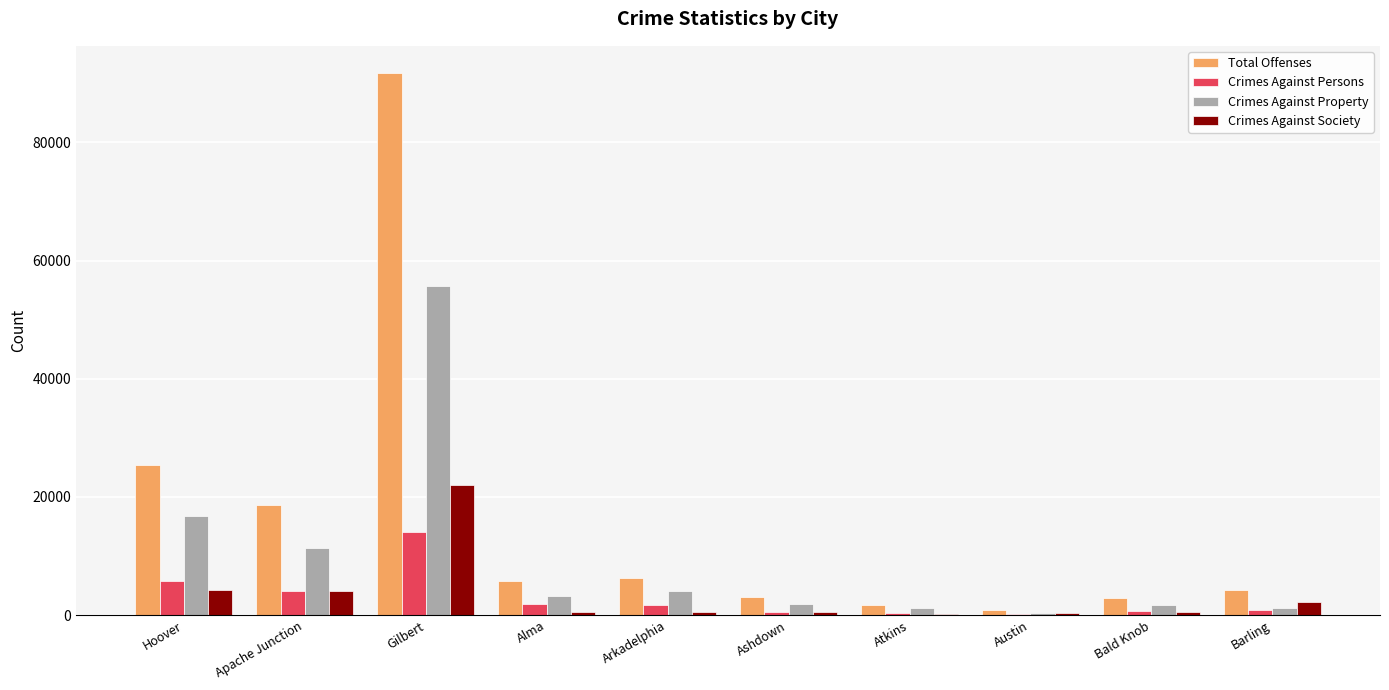

Between Apache Junction and Arkadelphia, which series saw the biggest shift?

Total Offenses